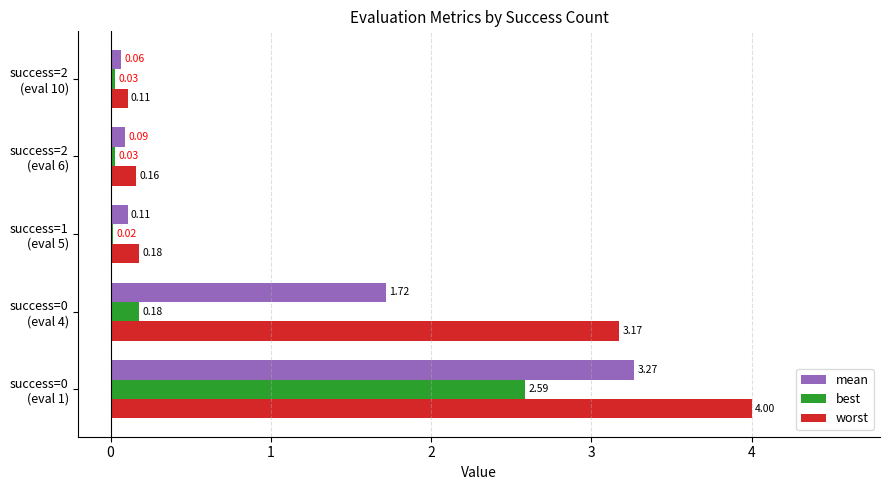

Which series has the largest total across all categories?

worst